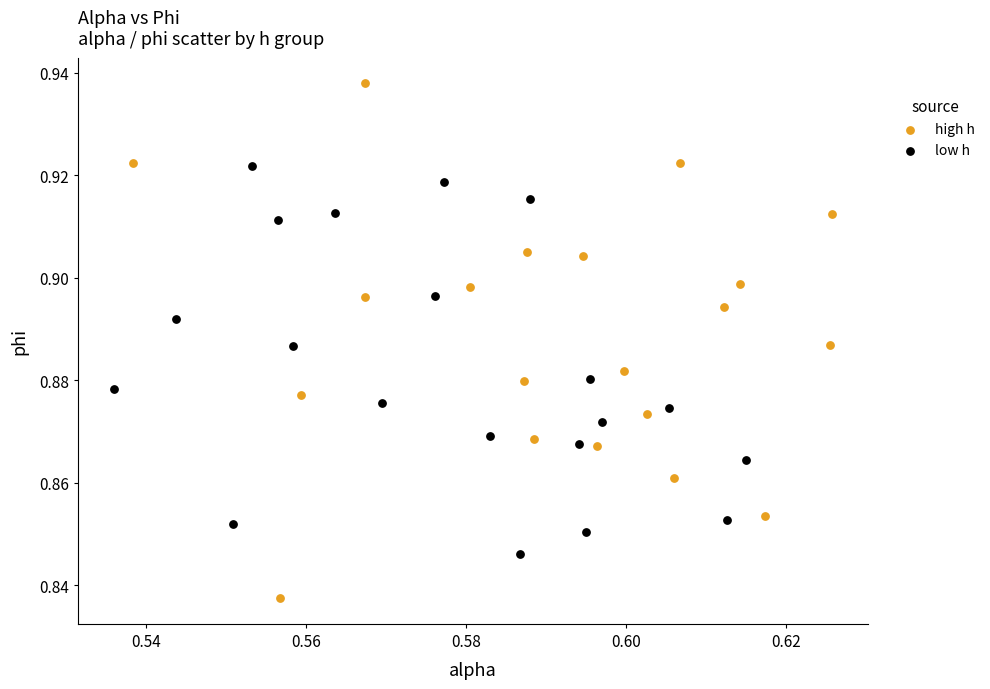

Which series contains the lowest Y value?

high h